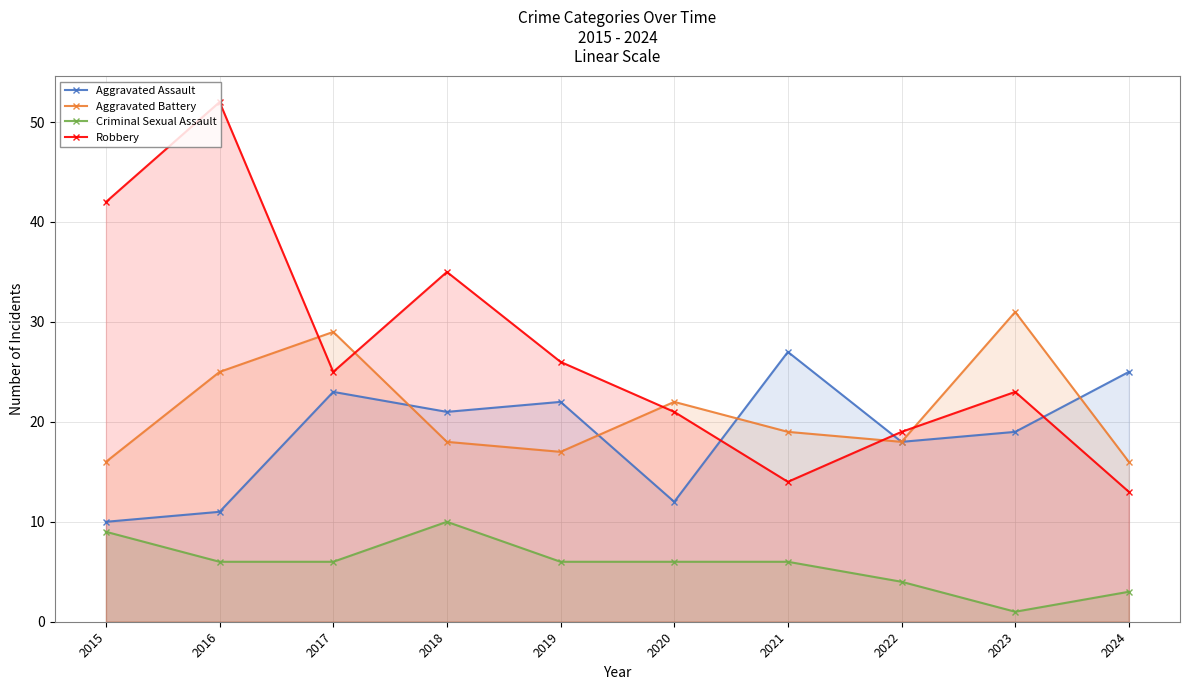

What is the difference between the highest and lowest values at 2015?

33